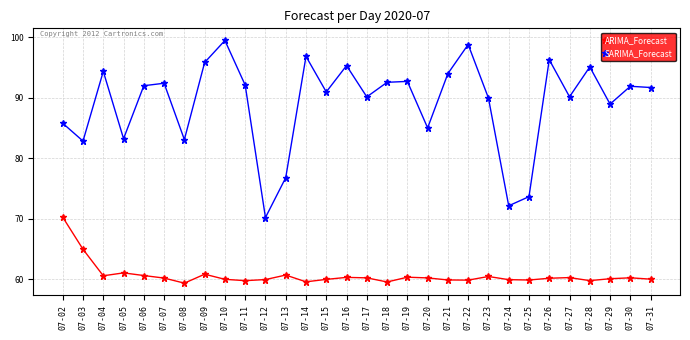

What is the average value of the SARIMA_Forecast series?

89.2